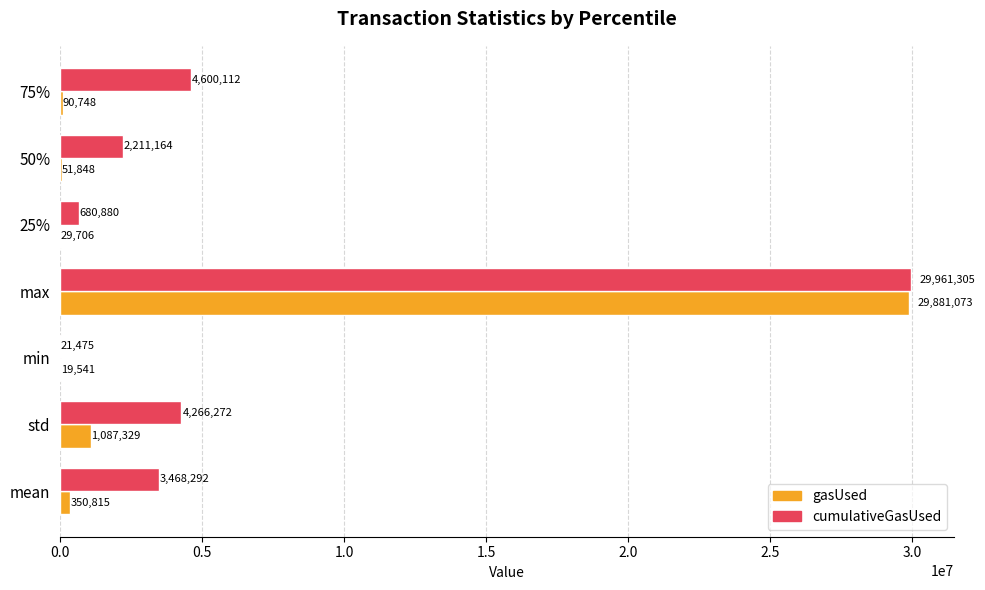

Which series has the largest total across all categories?

cumulativeGasUsed